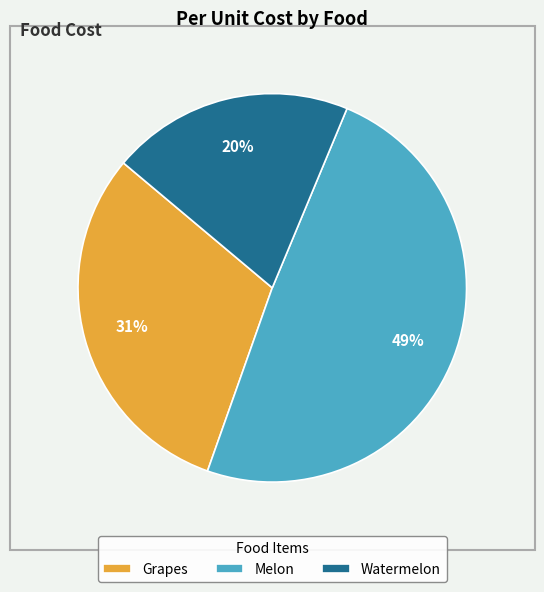

The Watermelon slice represents 28% of the pie. True or false?

False